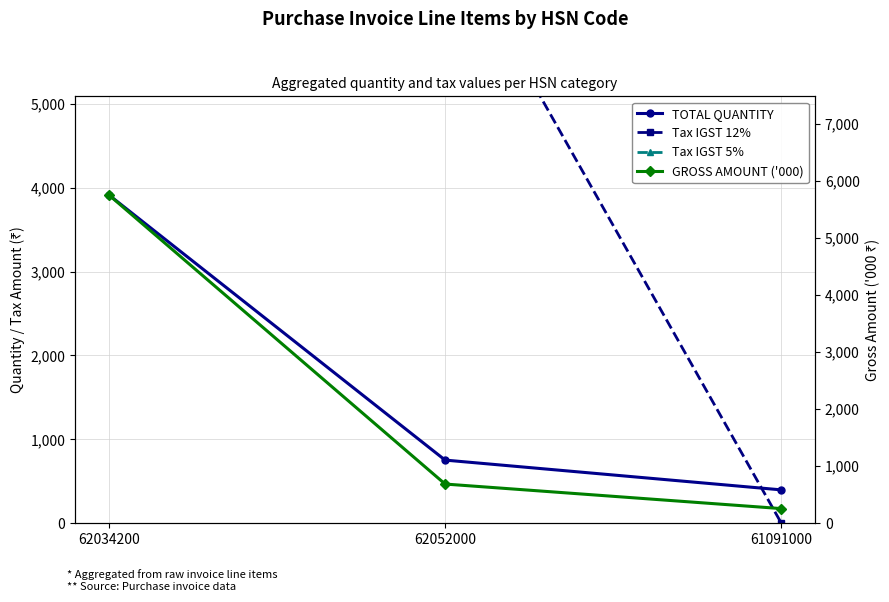

What is the sum of the GROSS AMOUNT ('000) values at 62034200 and 62052000?

6446.6